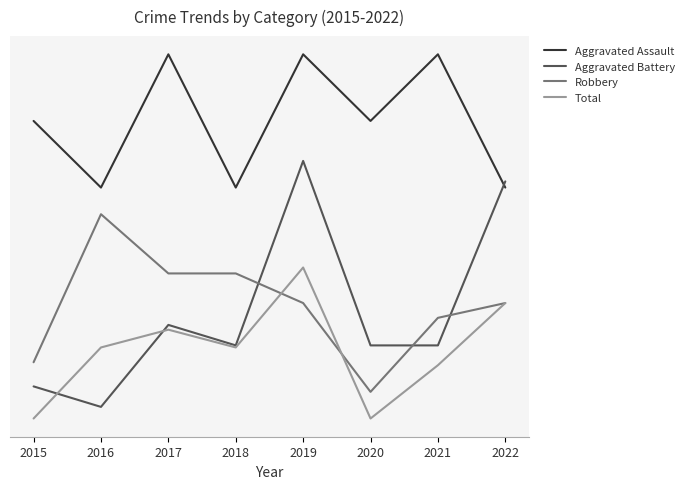

Between 2021 and 2019, which is larger?

2021